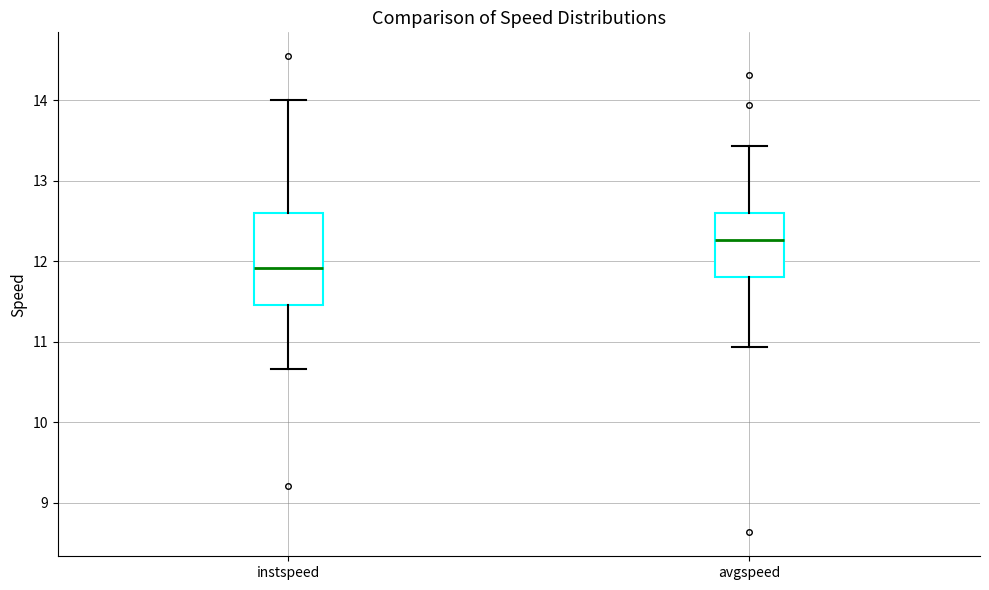

Reading left to right, read every box against the y-axis: the position of its median line, the range the box covers, and the ends of its whiskers. The values are not printed on the chart, so give them approximately, as read against the axis.

instspeed: median 11.9, box 11.5 to 12.6, whiskers 10.7 to 14.0
avgspeed: median 12.3, box 11.8 to 12.6, whiskers 10.9 to 13.4